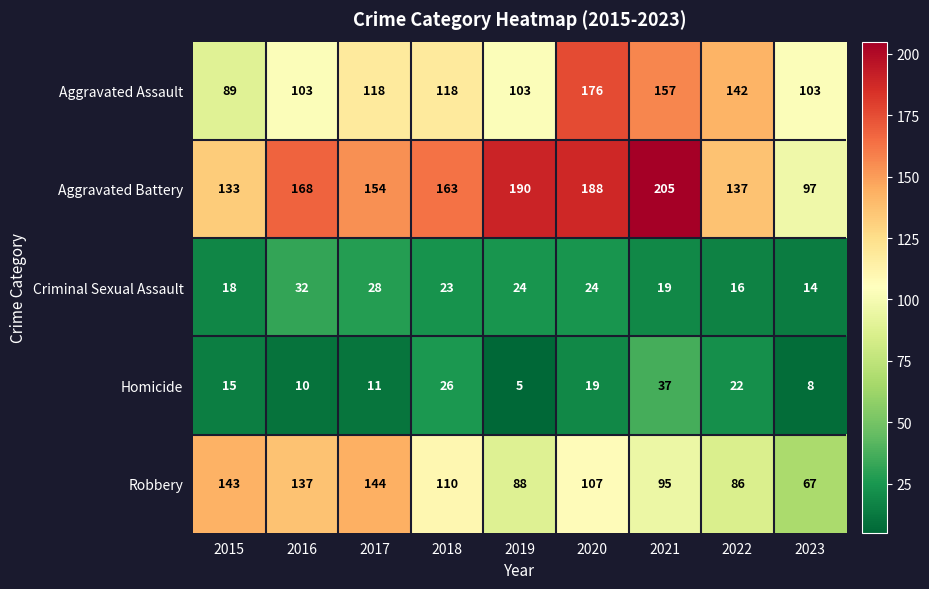

Which category has the highest value across all series?

2021